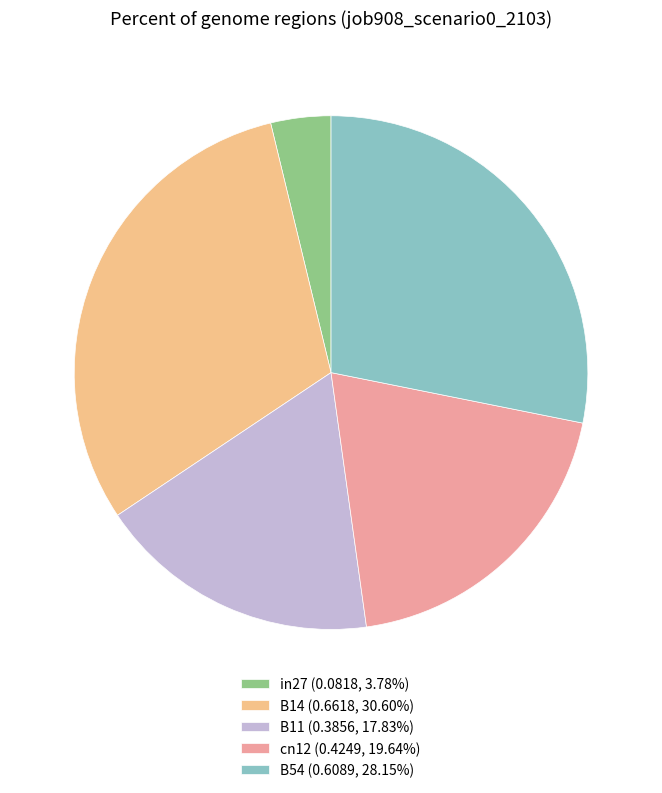

Does in27 (0.0818, 3.78%) account for over 50% of the chart?

No